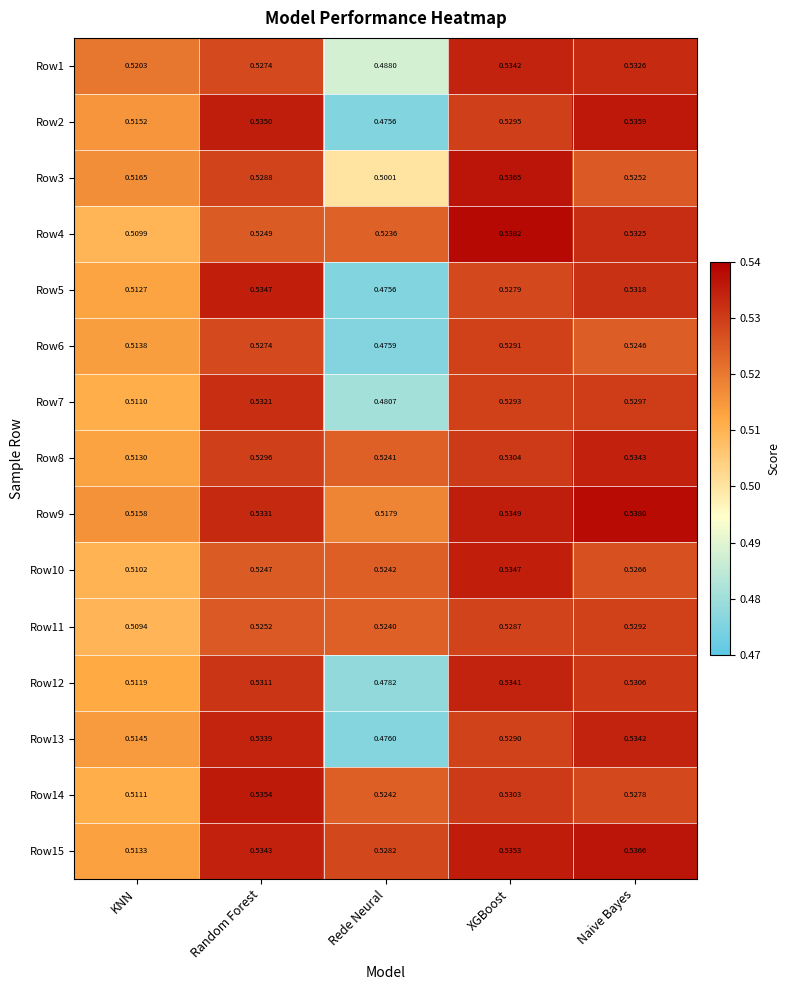

At how many categories does at least one series exceed 0?

5